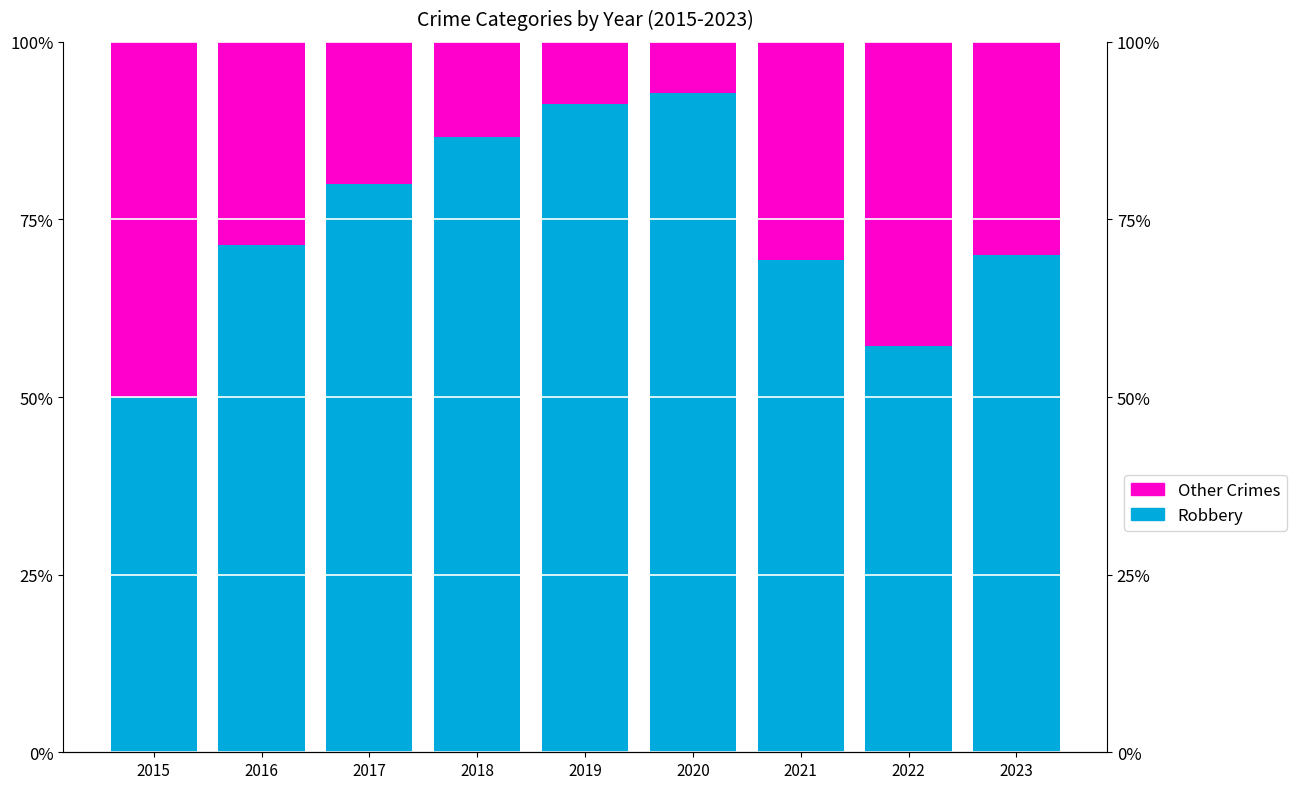

At which label does Robbery reach its minimum?

2015